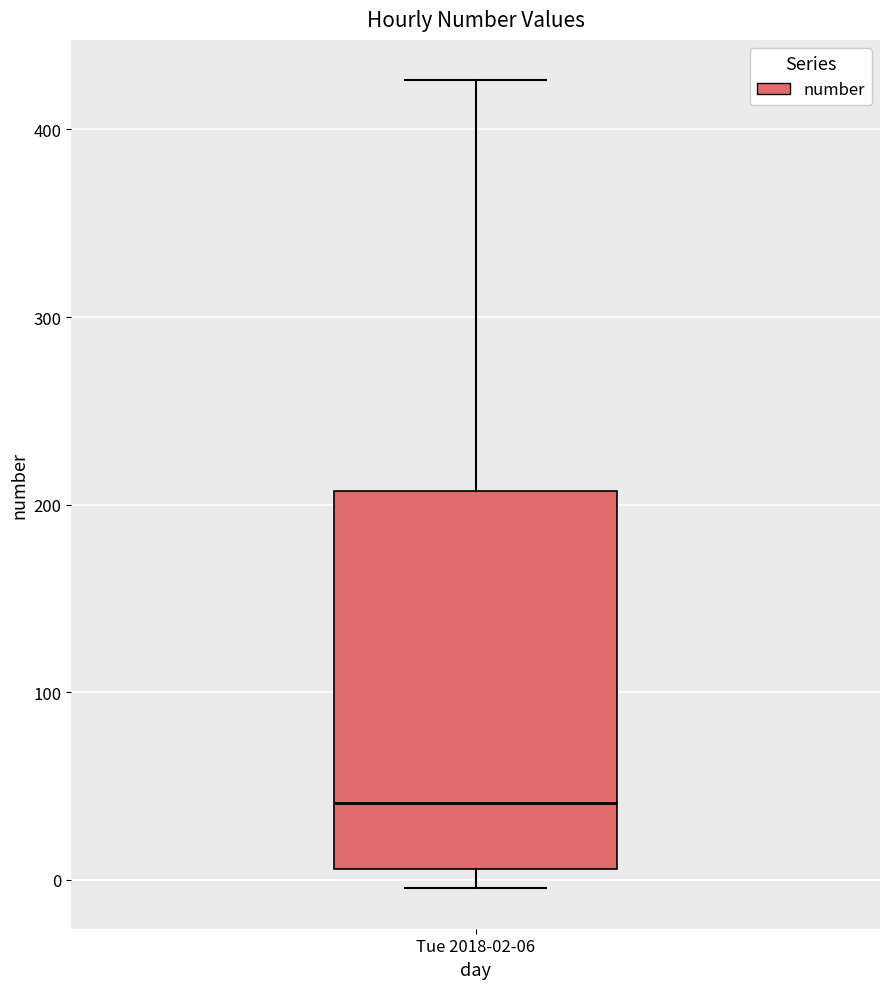

Read this box plot against the y-axis: the position of the median line, the range covered by the box, and the ends of both whiskers. The values are not printed on the chart, so give them approximately, as read against the axis.

median 40, box 10 to 210, whiskers 0 to 430